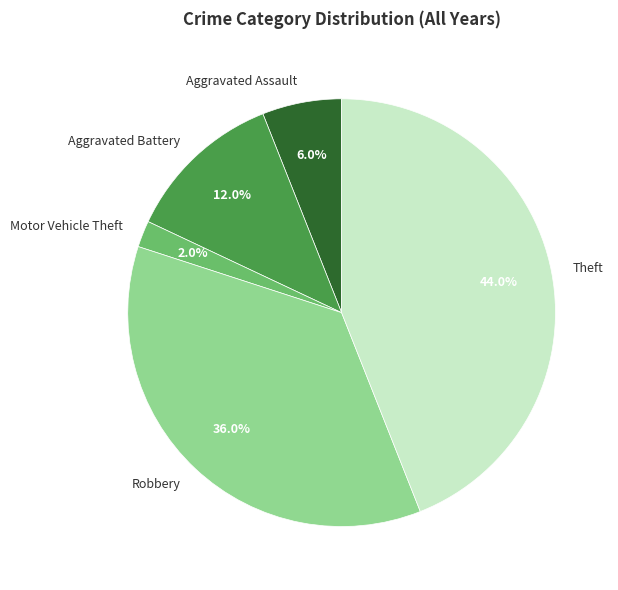

To the nearest percent, what portion does Robbery represent?

36%